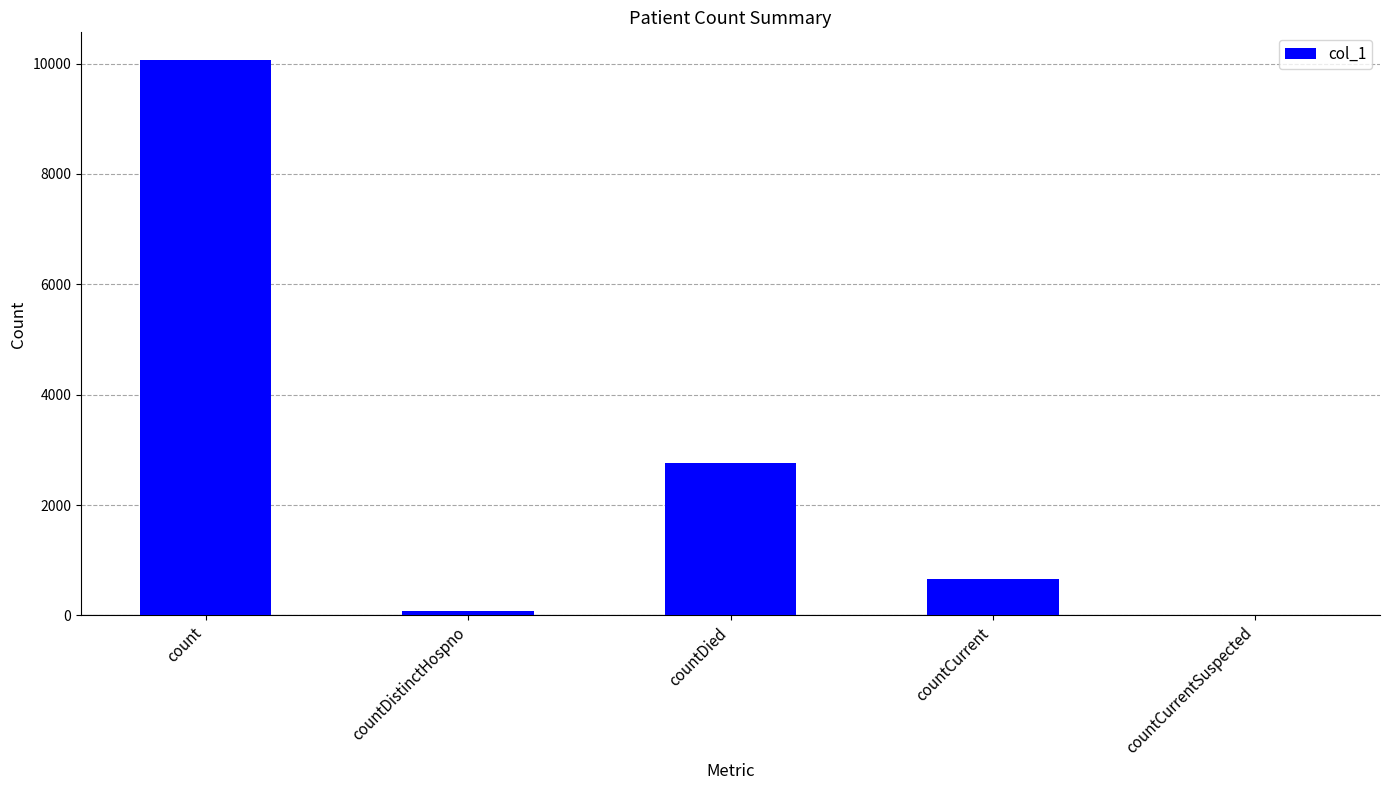

Count the number of data series in this chart.

1